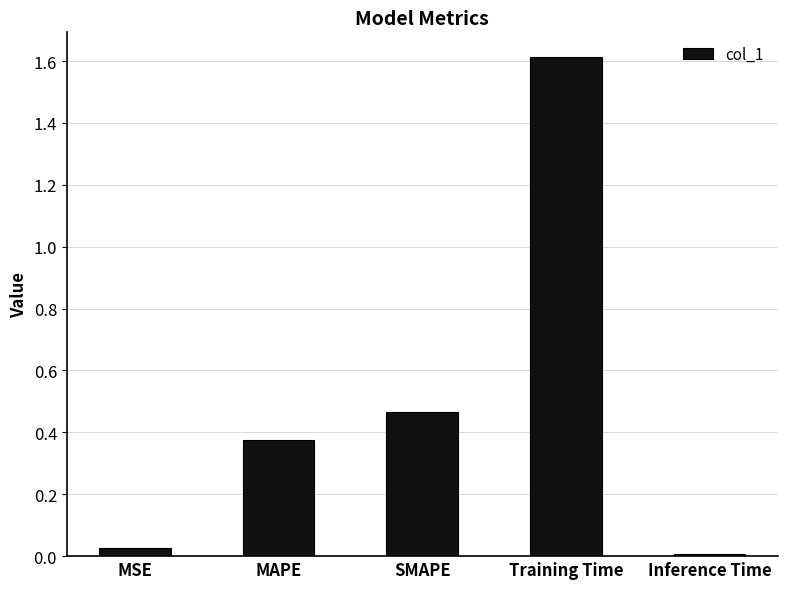

What is the change in value from MSE to MAPE?

+0.4